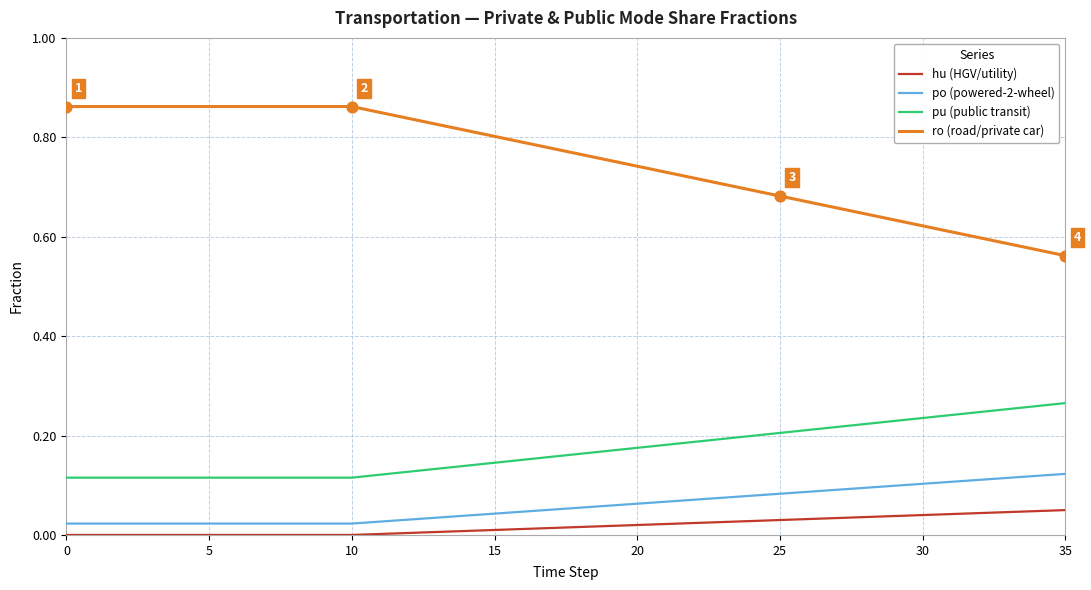

Which series has the largest total across all categories?

ro (road/private car)